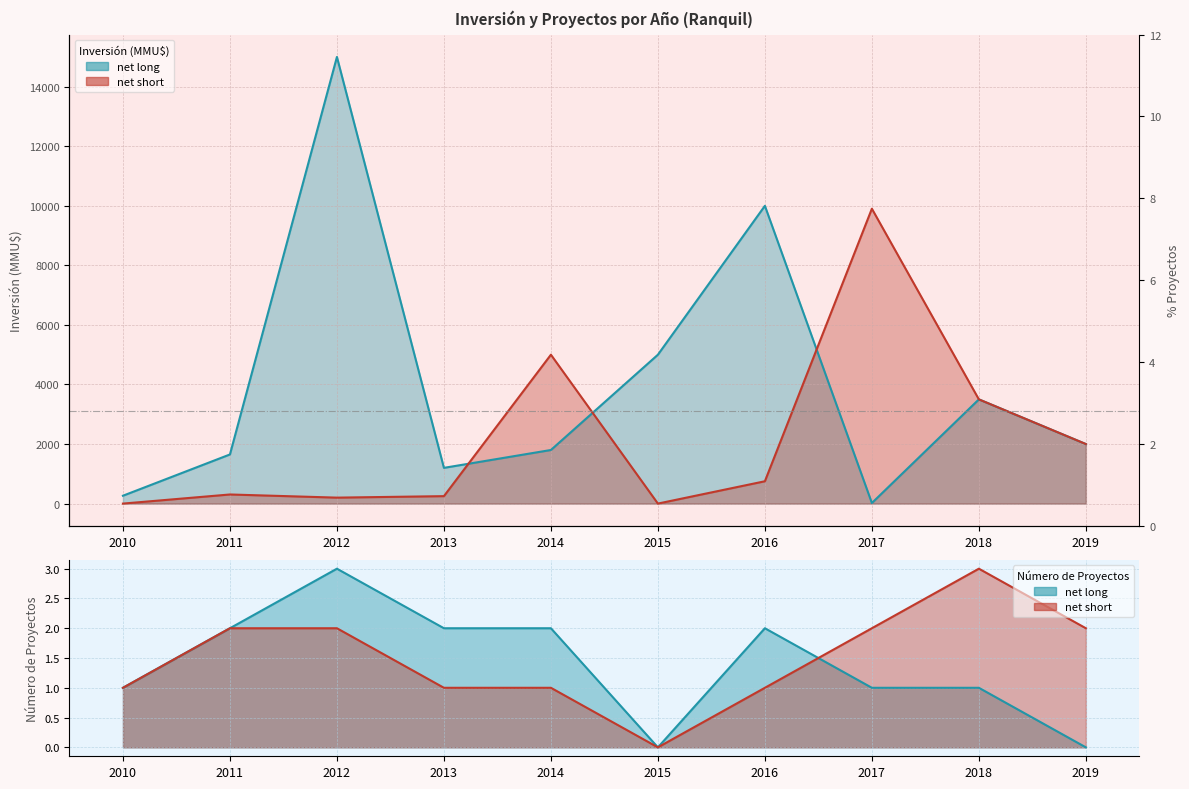

Reading left to right, list all the values displayed in this chart.

Inversión Aprobado: 2010=264	2011=1650	2012=15000	2013=1200	2014=1800	2015=5000	2016=10000	2017=19	2018=3500	2019=2000
Inversión Desistido: 2010=0	2011=306	2012=200	2013=250	2014=5000	2015=0	2016=750	2017=9903	2018=3500	2019=2000
Proyectos Aprobado: 2010=1	2011=2	2012=3	2013=2	2014=2	2015=0	2016=2	2017=1	2018=1	2019=0
Proyectos Desistido: 2010=1	2011=2	2012=2	2013=1	2014=1	2015=0	2016=1	2017=2	2018=3	2019=2